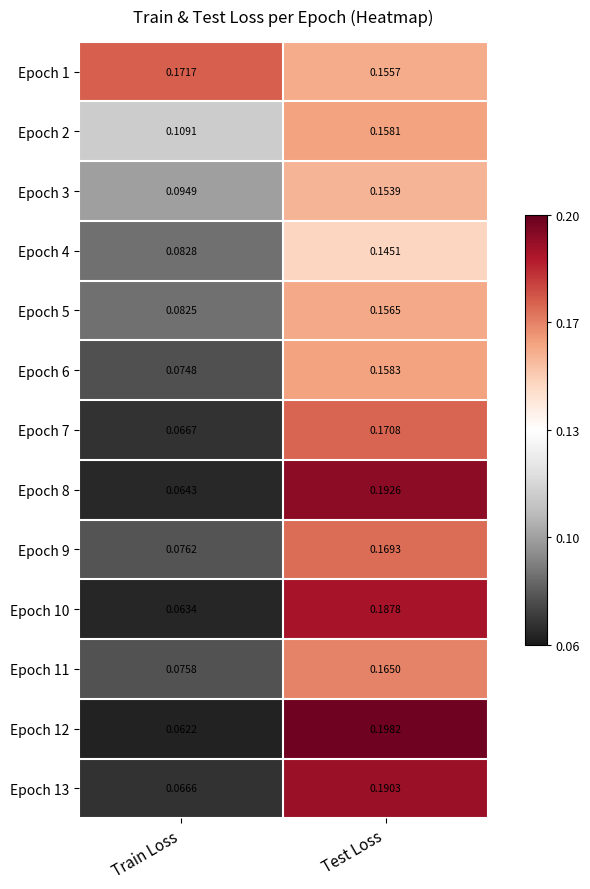

At which label does Epoch 5 reach its peak?

Test Loss